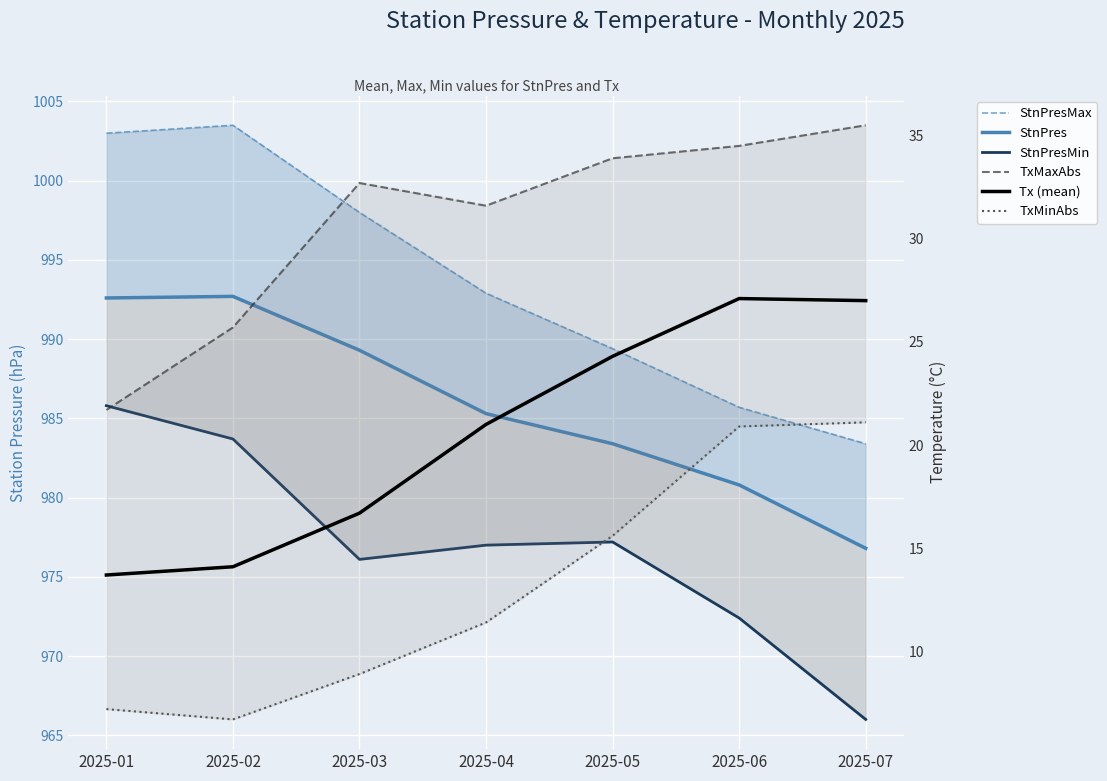

True or false: StnPresMin and TxMaxAbs cross at least once.

False